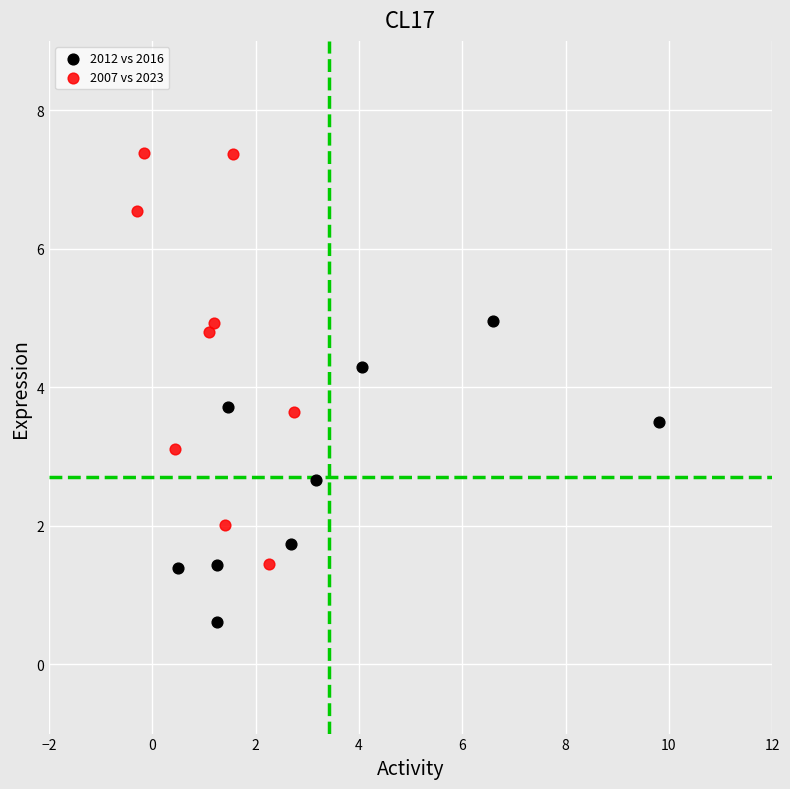

Which series has the largest Y range (max minus min)?

2007 vs 2023